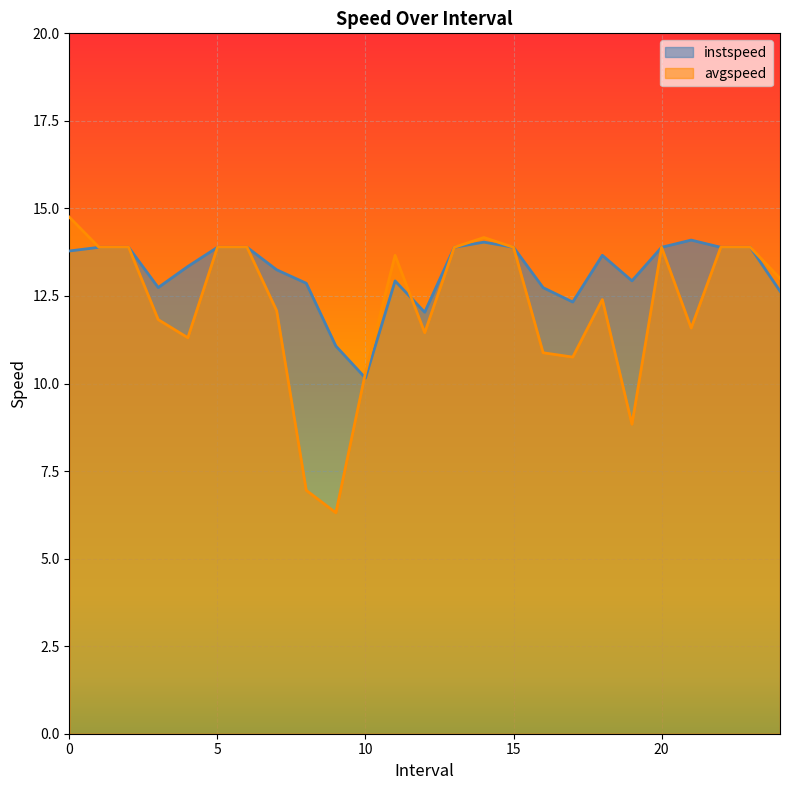

What is the sum of all instspeed values?

329.6